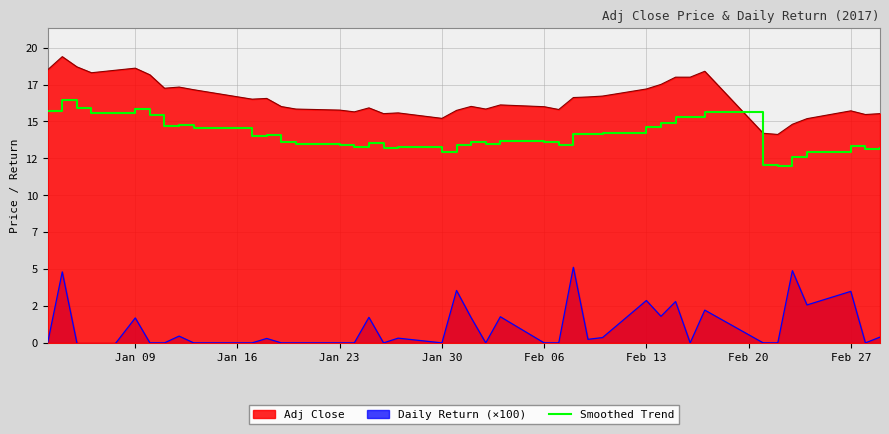

How many data points are less than 13?

5